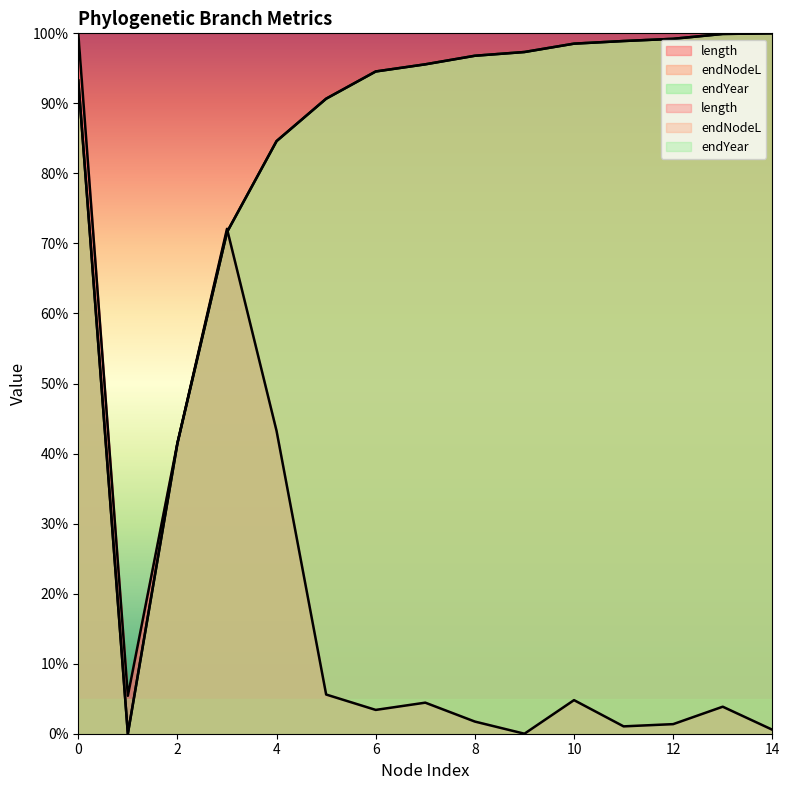

How many categories are shown in the chart?

15